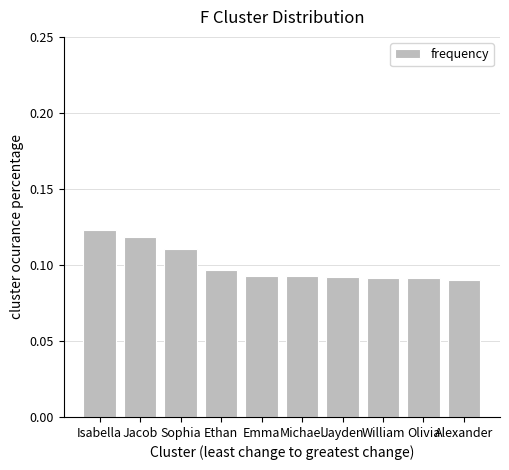

Are the bars grouped side by side (vs. stacked)?

No